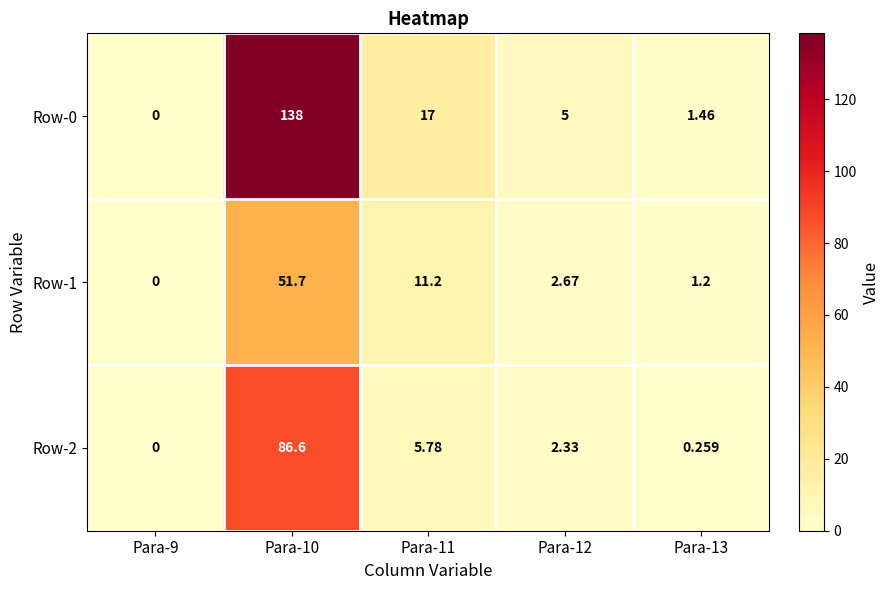

How many distinct data groups are displayed?

3